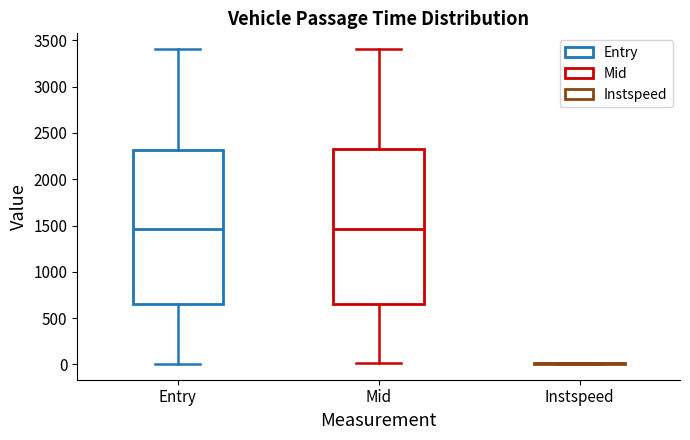

Reading left to right, transcribe this box plot: for each box, give where its median line is, the range the box spans, and where its two whiskers end, as read against the y-axis. The values are not printed on the chart, so give them approximately, as read against the axis.

Entry: median 1450, box 650 to 2300, whiskers 0 to 3400
Mid: median 1450, box 650 to 2350, whiskers 0 to 3400
Instspeed: box collapsed to a line at 0, whiskers 0 to 0